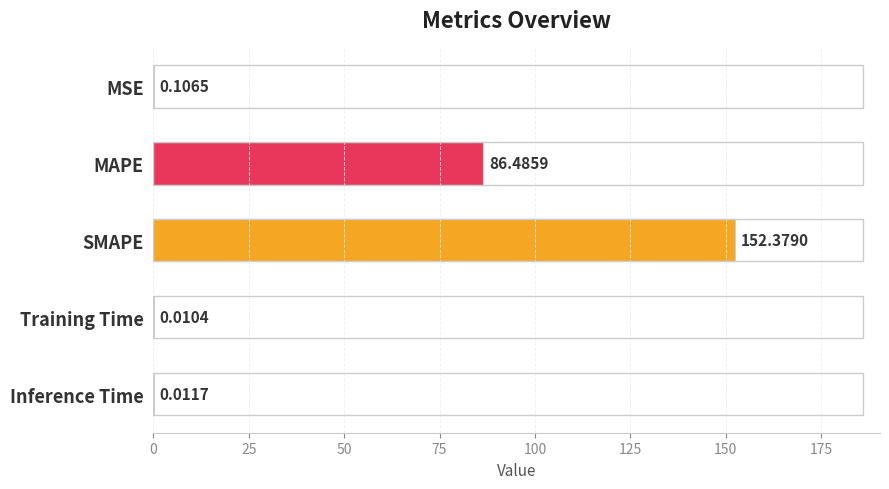

Which has a higher value, Inference Time or MSE?

MSE